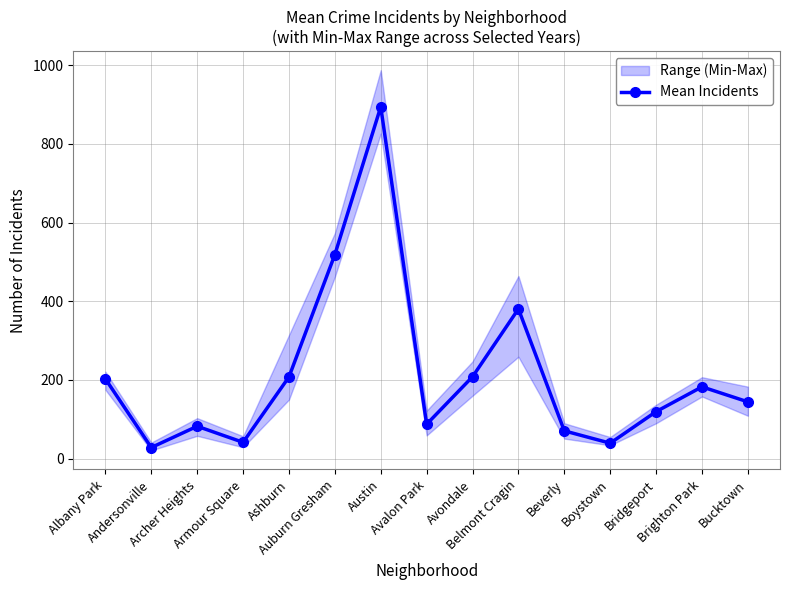

The chart shows a value of 242.5 at Brighton Park. True or false?

False